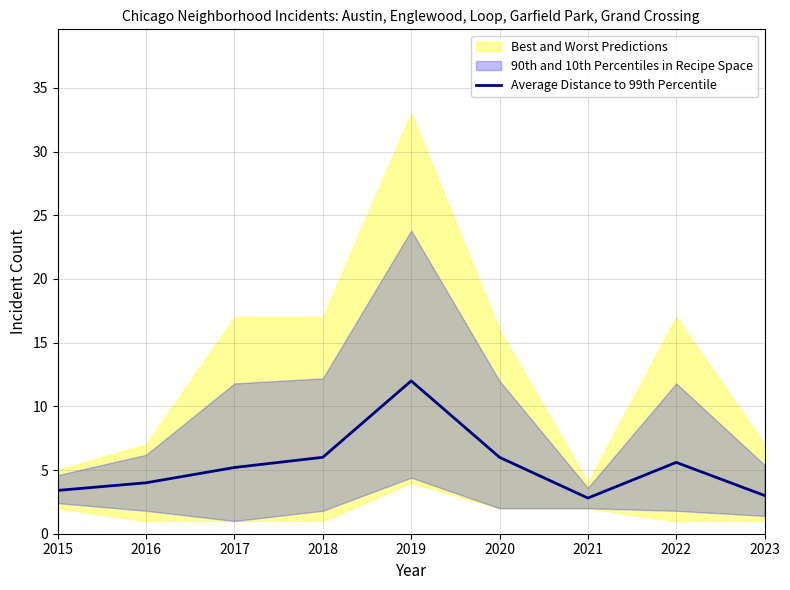

Reading right to left, extract all data points from this chart.

2023=3.0	2022=5.6	2021=2.8	2020=6.0	2019=12.0	2018=6.0	2017=5.2	2016=4.0	2015=3.4